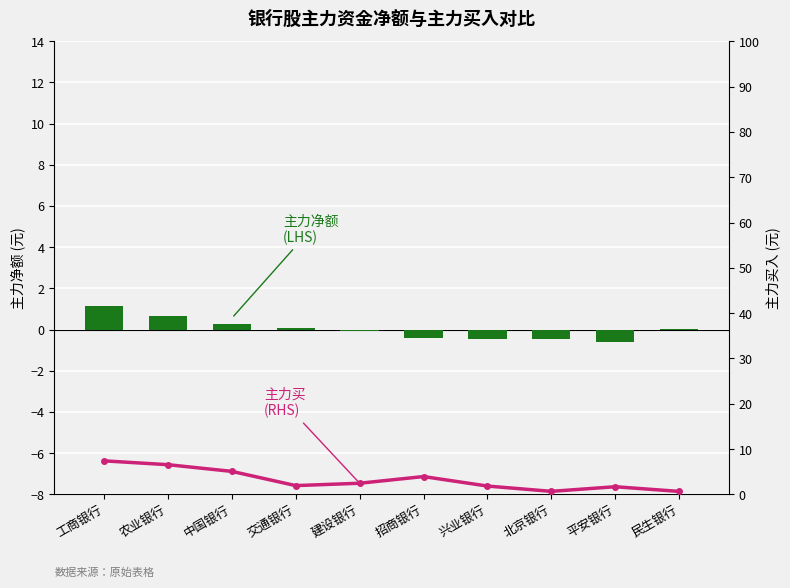

What is the difference between the maximum and minimum values in the 主力净额 (LHS) series?

1.8